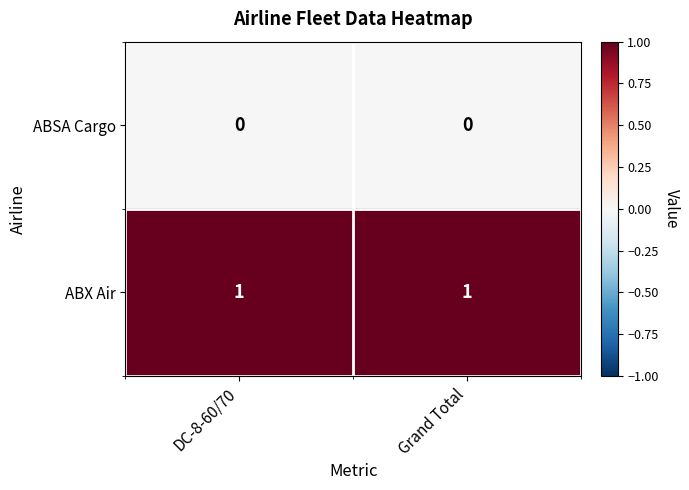

Reading right to left, transcribe all the data shown in this chart.

ABSA Cargo: Grand Total=0	DC-8-60/70=0
ABX Air: Grand Total=1	DC-8-60/70=1